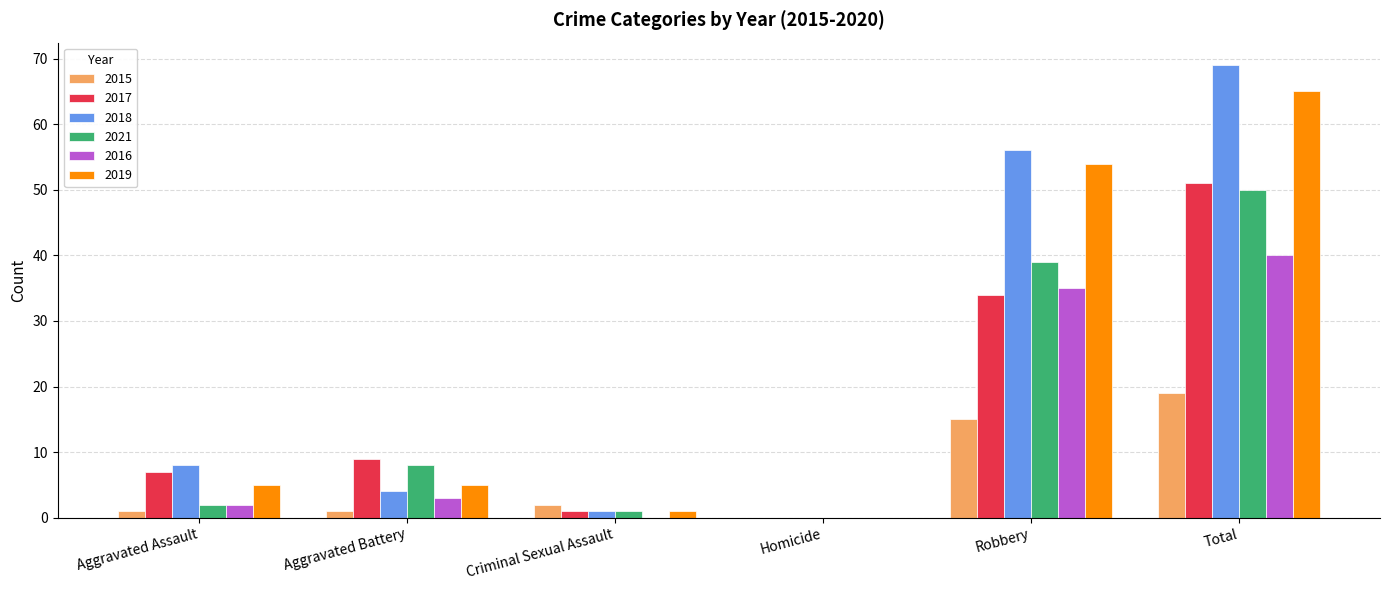

What is the sum of all 2017 values?

102